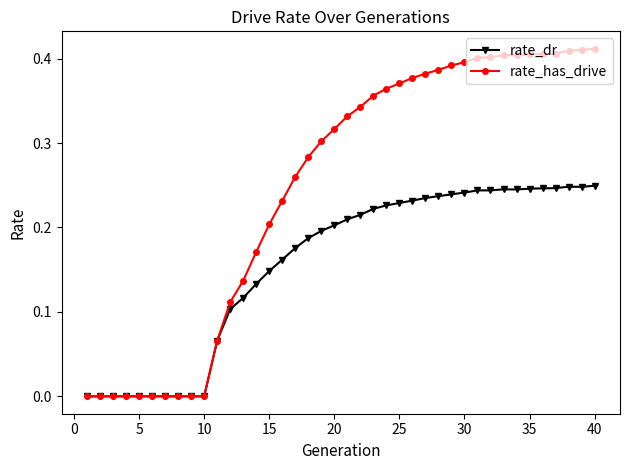

How many lines are shown in the chart?

2